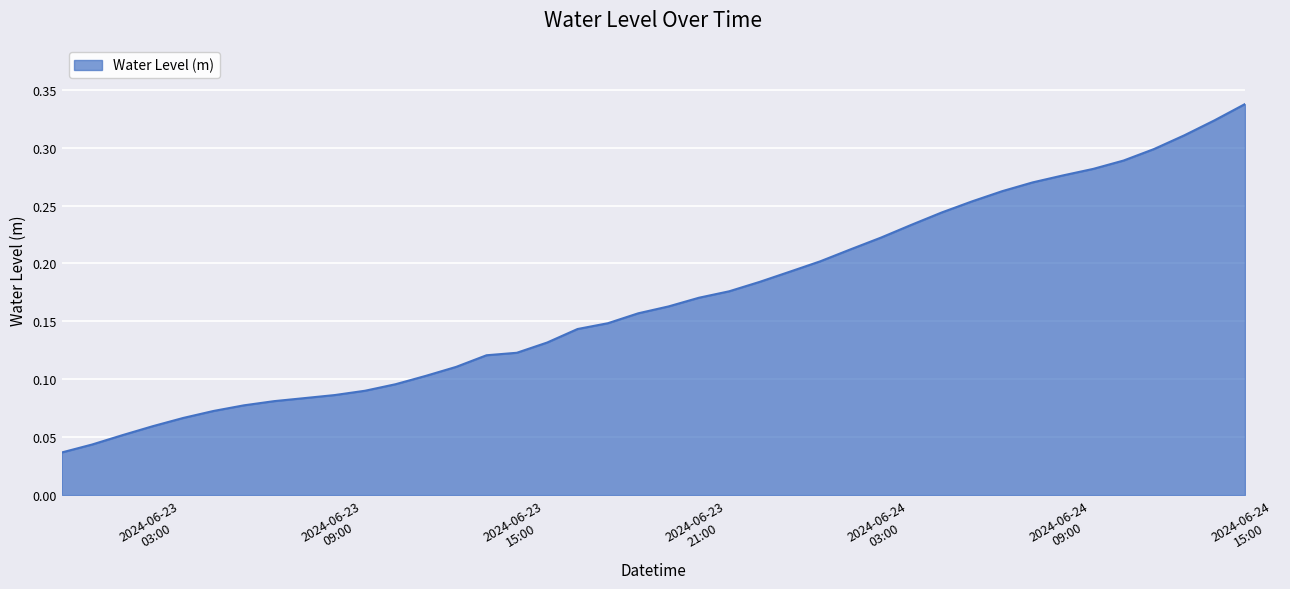

Does the chart display data point markers on the line(s)?

No